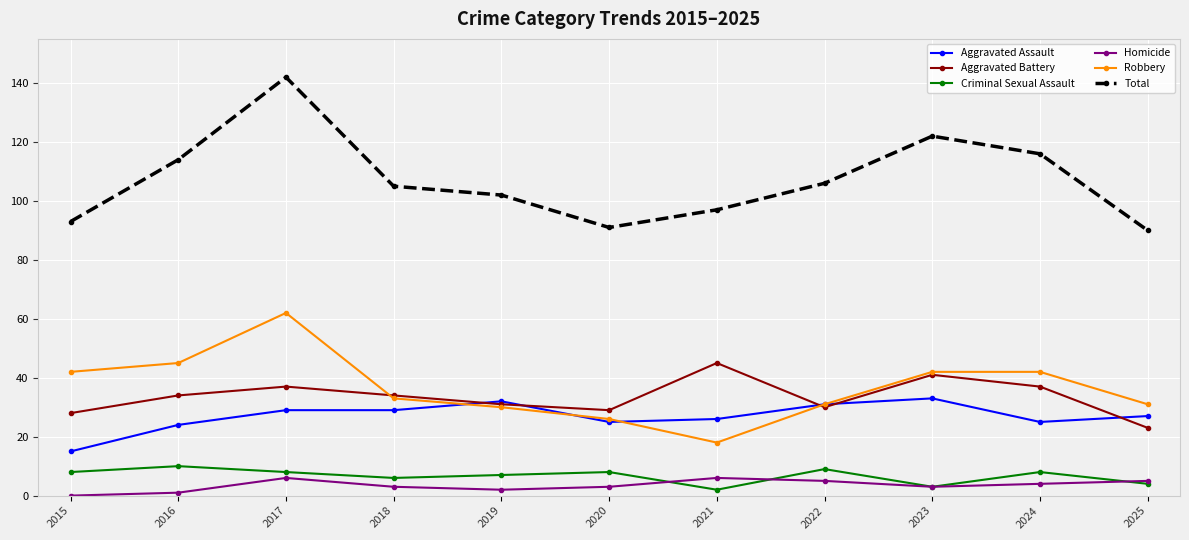

What is the approximate value of Criminal Sexual Assault at 2015?

8